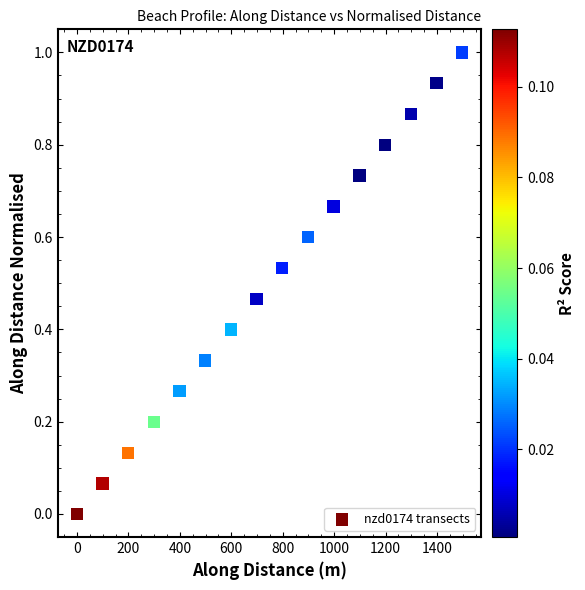

What is the range of Y values (max minus min)?

1.0